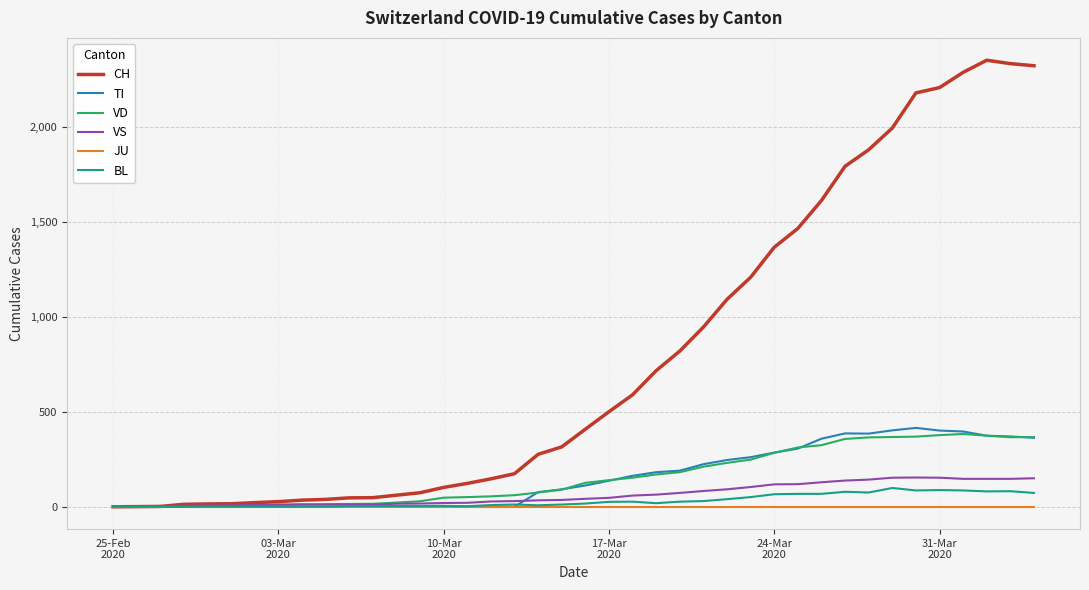

What is the maximum value shown in the chart?

2349